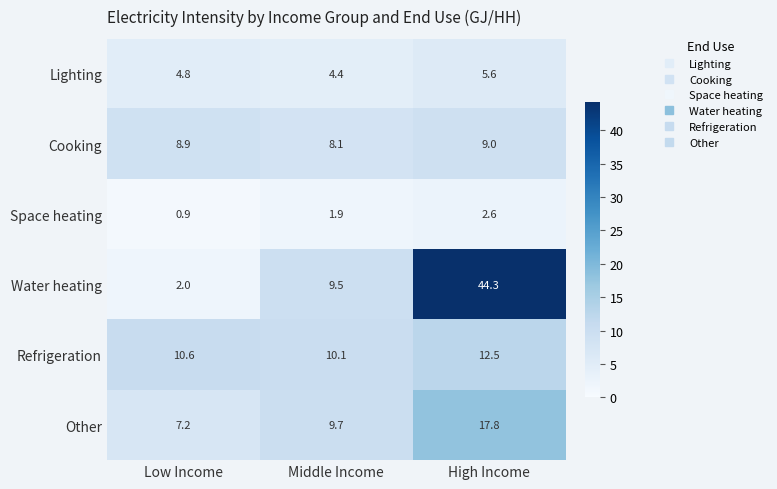

The value of Cooking at Low Income is 3.9. True or false?

False